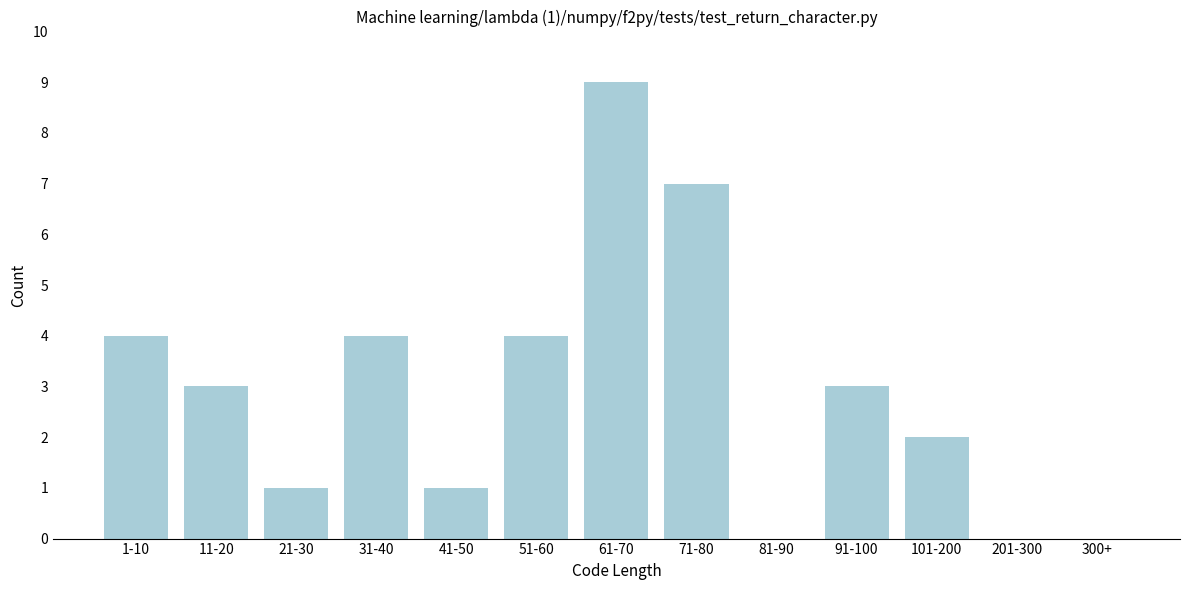

Reading left to right, what are all the values shown in this chart?

1-10=4	11-20=3	21-30=1	31-40=4	41-50=1	51-60=4	61-70=9	71-80=7	81-90=0	91-100=3	101-200=2	201-300=0	300+=0